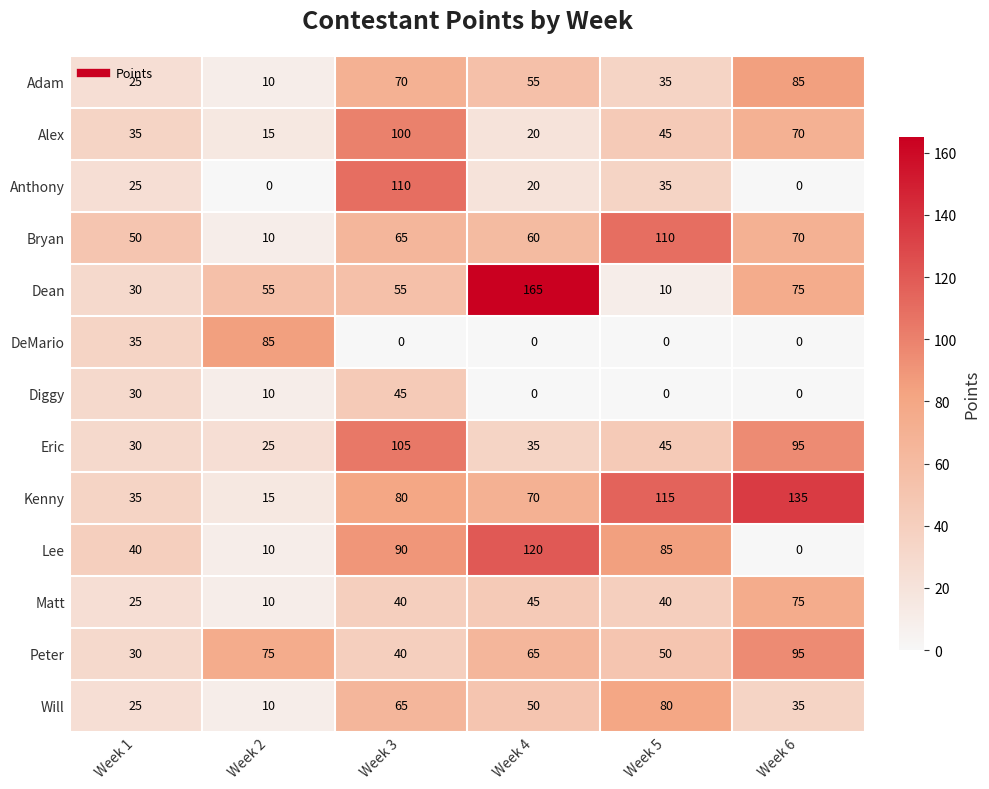

Which series has the largest range (max minus min)?

Dean